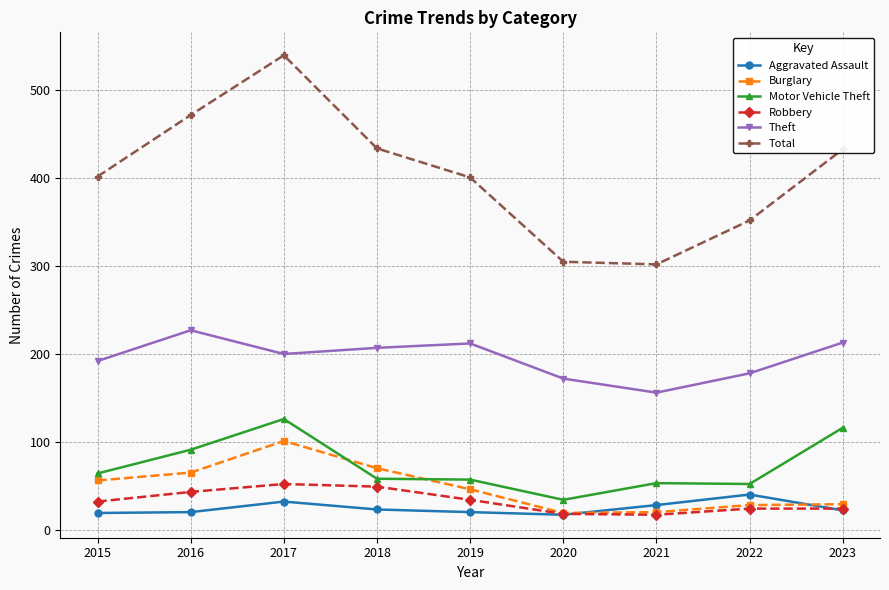

The value of Robbery at 2017 is 52. True or false?

True